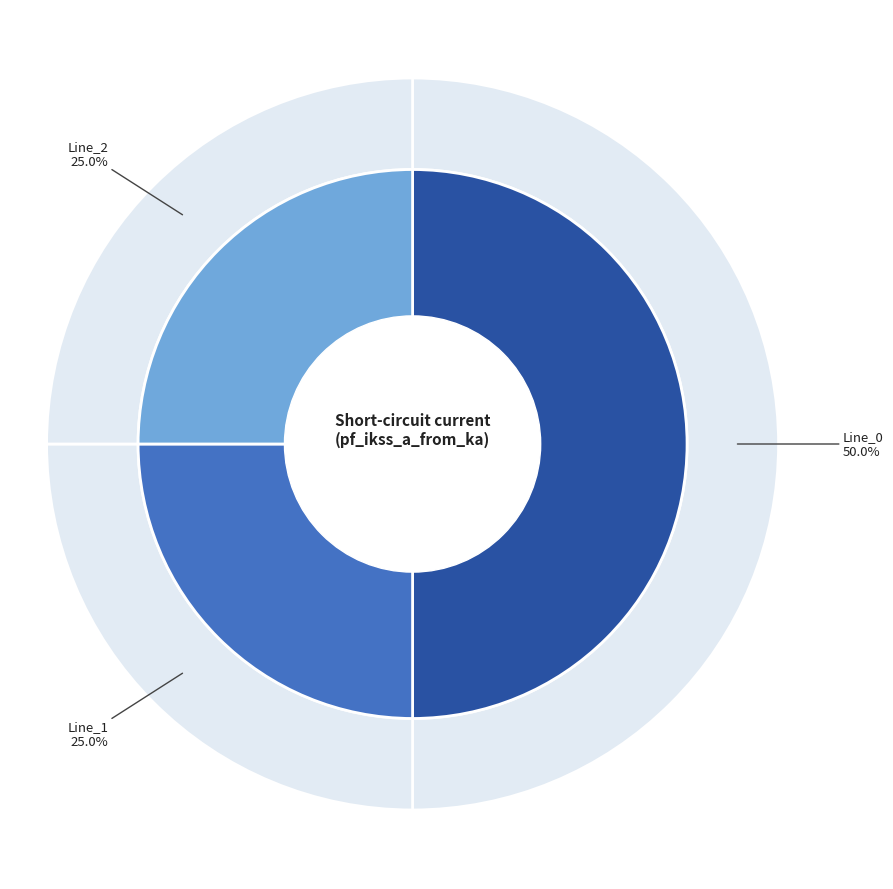

To the nearest percent, what percentage of the pie is Line_0?

50%